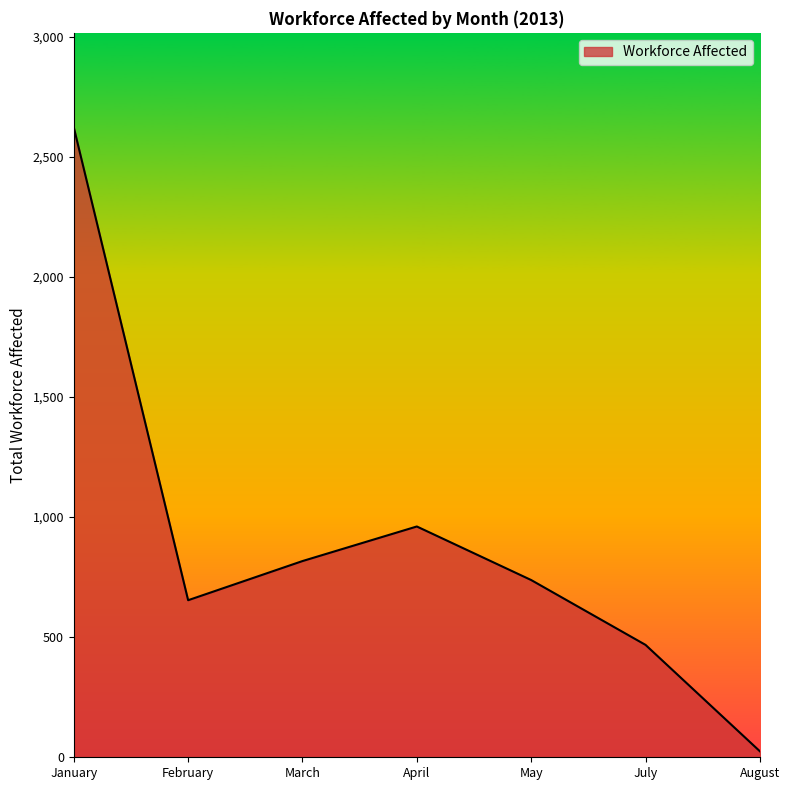

Where is the first local maximum?

April